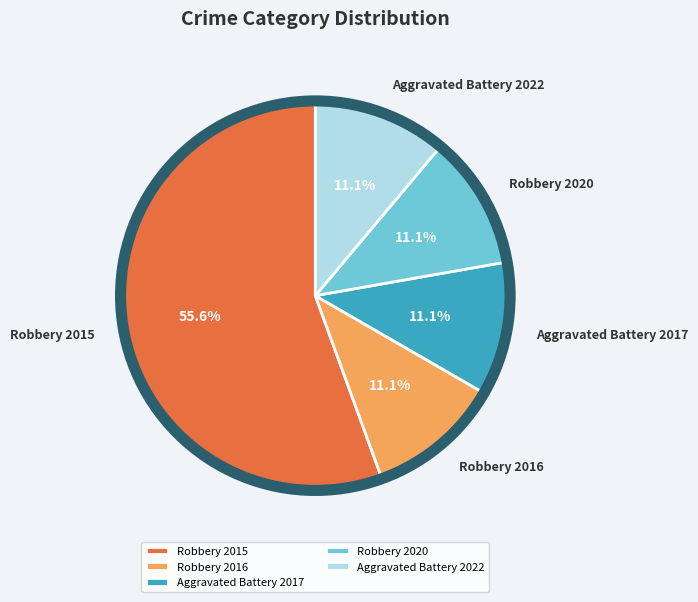

Approximately how many times larger is the value at Robbery 2015 compared to Robbery 2016?

5.0